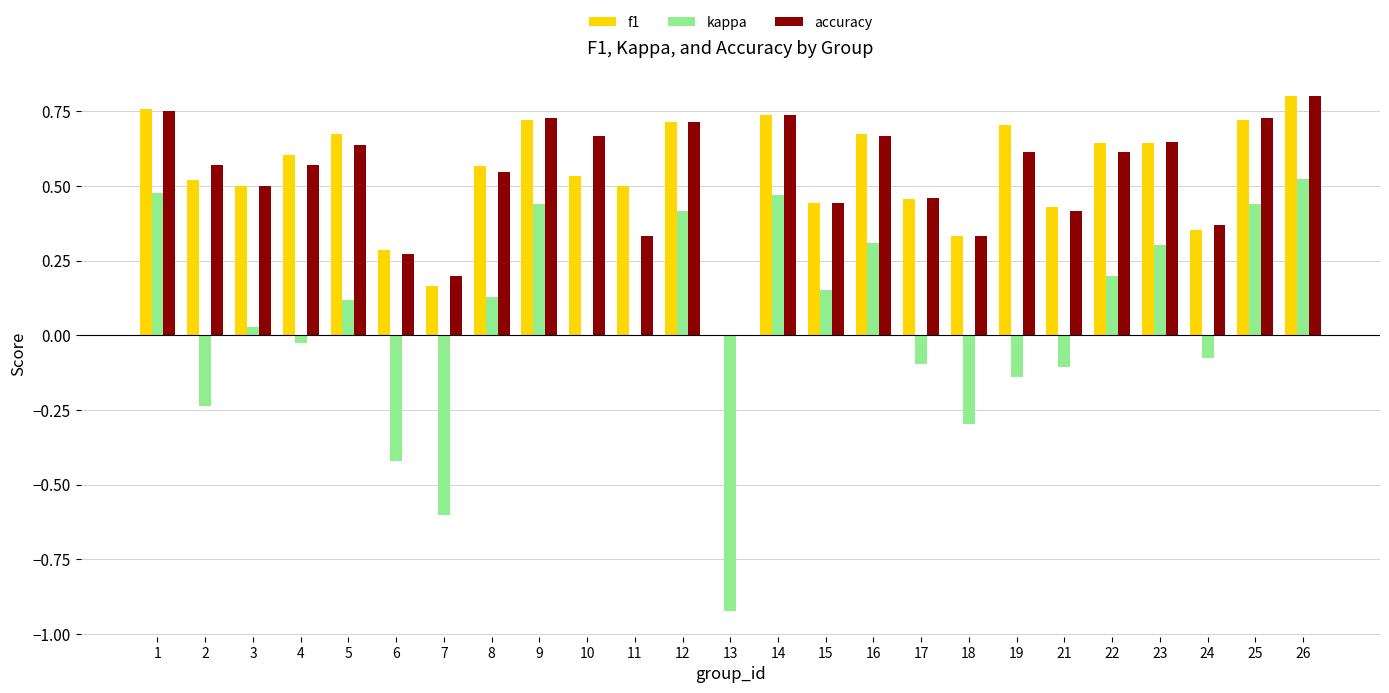

The value of f1 at 1 is 0.8. True or false?

True